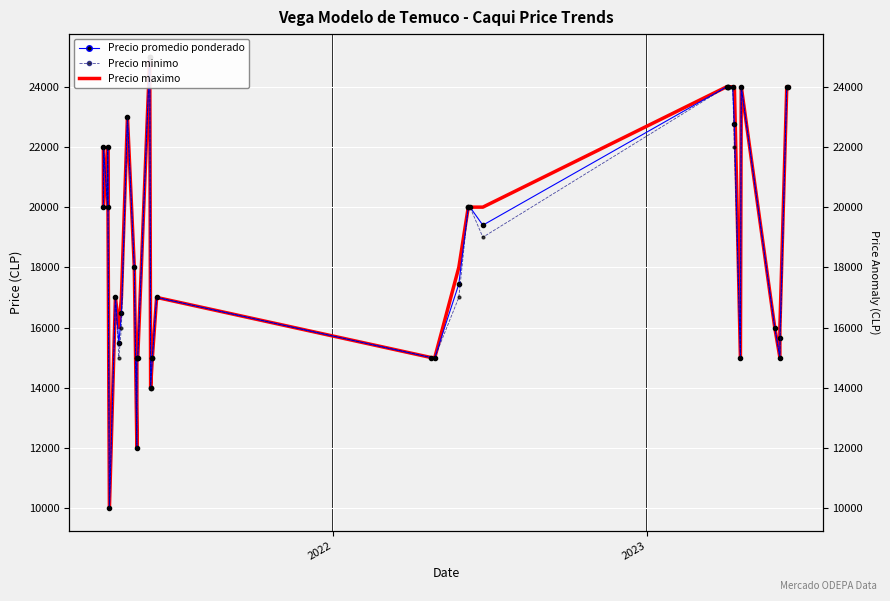

What is the difference between the maximum and minimum values in the Precio promedio ponderado series?

15000